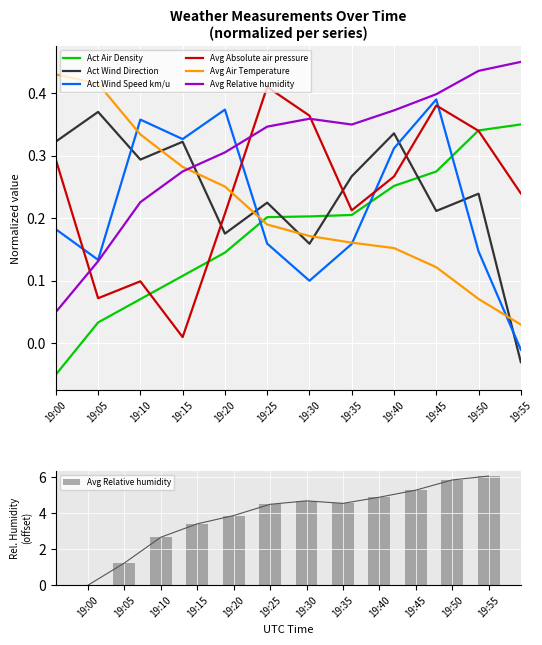

Reading left to right, list all the values displayed in this chart.

Act Air Density: 19:00=-0.1	19:05=0.0	19:10=0.1	19:15=0.1	19:20=0.1	19:25=0.2	19:30=0.2	19:35=0.2	19:40=0.3	19:45=0.3	19:50=0.3	19:55=0.4
Act Wind Direction: 19:00=0.3	19:05=0.4	19:10=0.3	19:15=0.3	19:20=0.2	19:25=0.2	19:30=0.2	19:35=0.3	19:40=0.3	19:45=0.2	19:50=0.2	19:55=-0.0
Act Wind Speed km/u: 19:00=0.2	19:05=0.1	19:10=0.4	19:15=0.3	19:20=0.4	19:25=0.2	19:30=0.1	19:35=0.2	19:40=0.3	19:45=0.4	19:50=0.1	19:55=-0.0
Avg Absolute air pressure: 19:00=0.3	19:05=0.1	19:10=0.1	19:15=0.0	19:20=0.2	19:25=0.4	19:30=0.4	19:35=0.2	19:40=0.3	19:45=0.4	19:50=0.3	19:55=0.2
Avg Air Temperature: 19:00=0.4	19:05=0.4	19:10=0.3	19:15=0.3	19:20=0.3	19:25=0.2	19:30=0.2	19:35=0.2	19:40=0.2	19:45=0.1	19:50=0.1	19:55=0.0
Avg Relative humidity: 19:00=0.0	19:05=1.2	19:10=2.7	19:15=3.4	19:20=3.9	19:25=4.5	19:30=4.7	19:35=4.6	19:40=4.9	19:45=5.3	19:50=5.9	19:55=6.1